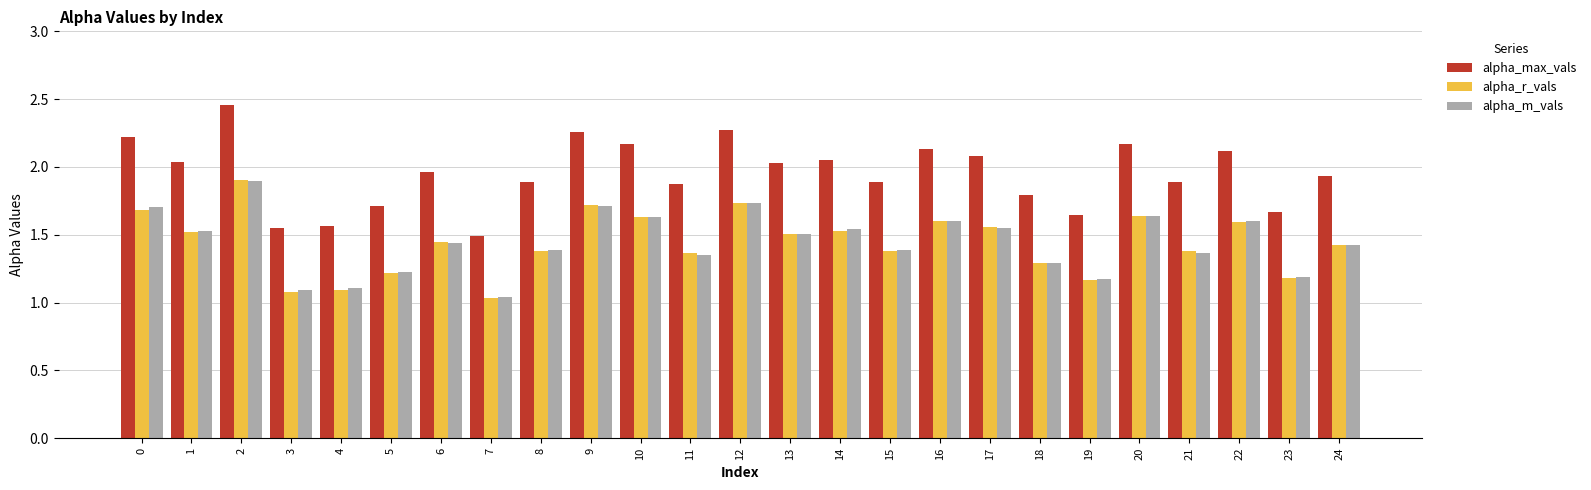

Which series has the largest total across all categories?

alpha_max_vals